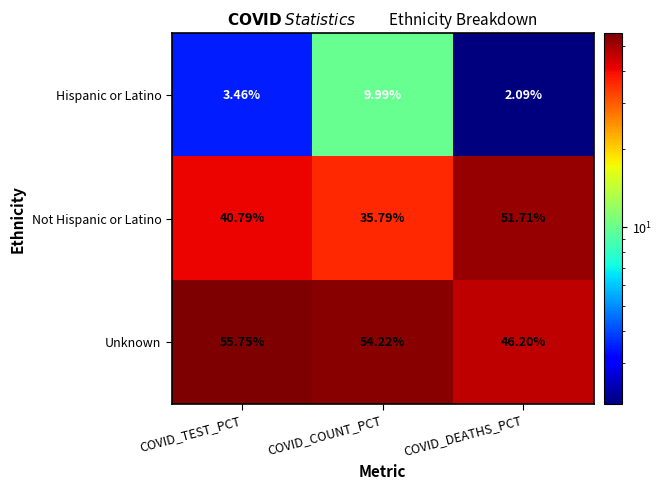

At how many categories does at least one series exceed 29?

3